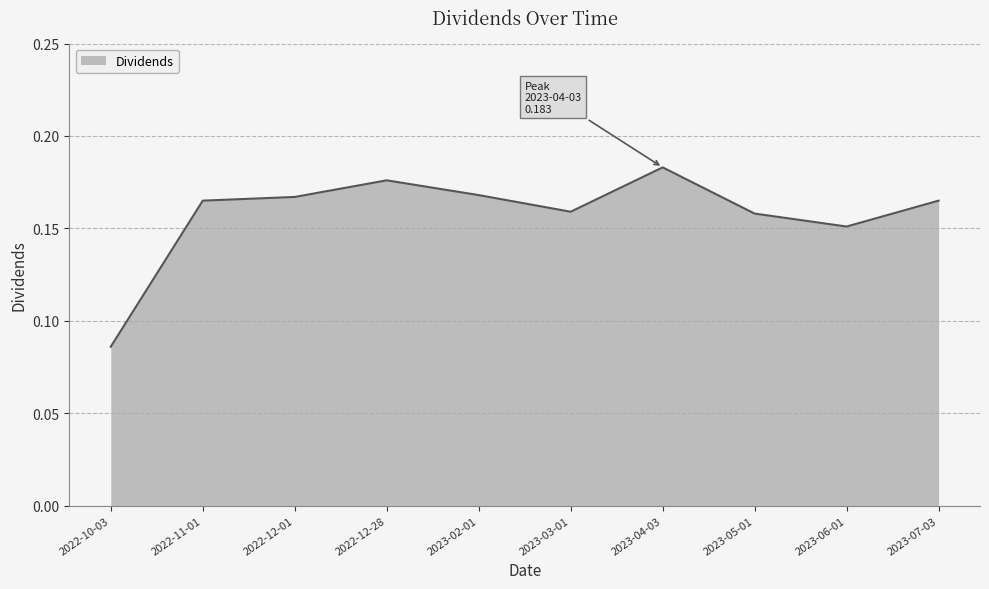

Where is the first local minimum?

2023-03-01